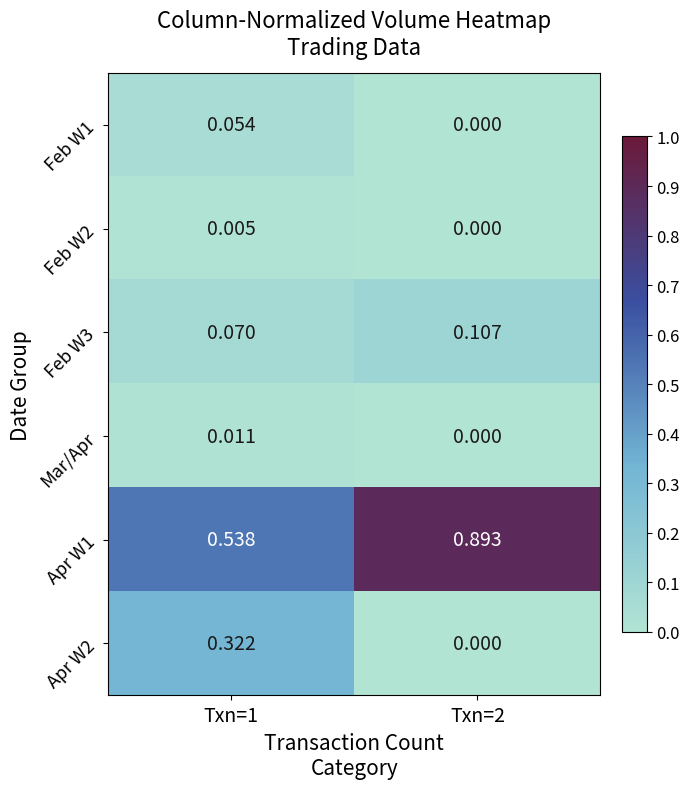

Is the value of Apr W2 at Txn=2 greater than the value of Mar/Apr at Txn=1?

No